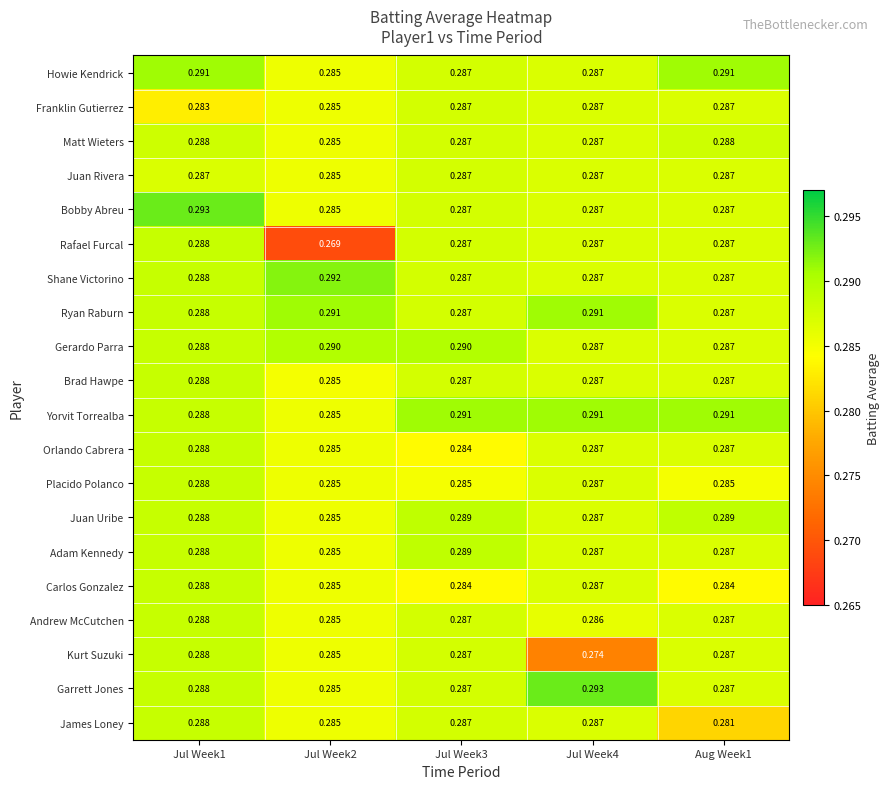

Which series changed the most between Jul Week1 and Jul Week4?

Kurt Suzuki